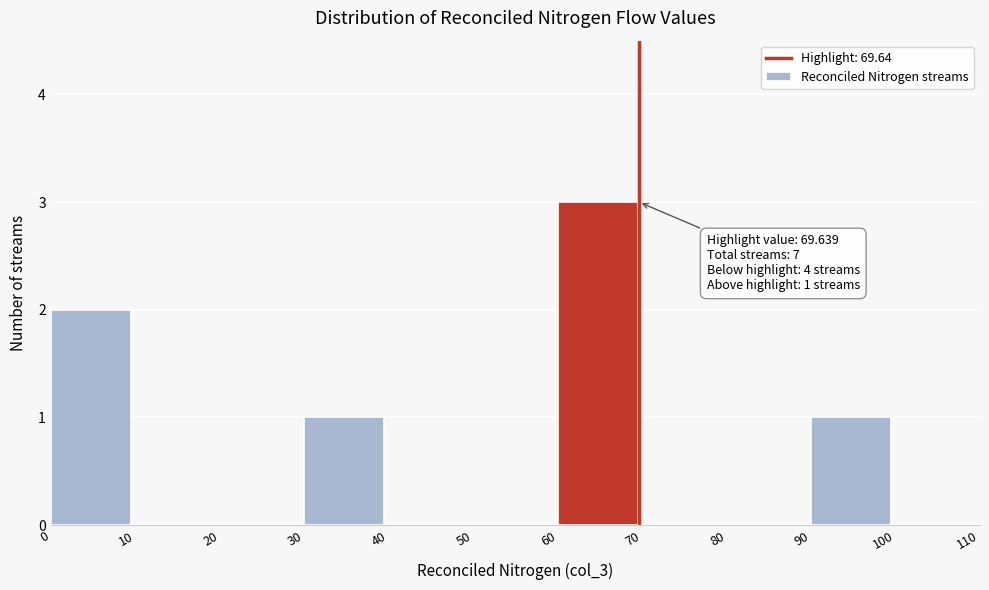

Which range on the x-axis has the tallest bar?

60 to 70